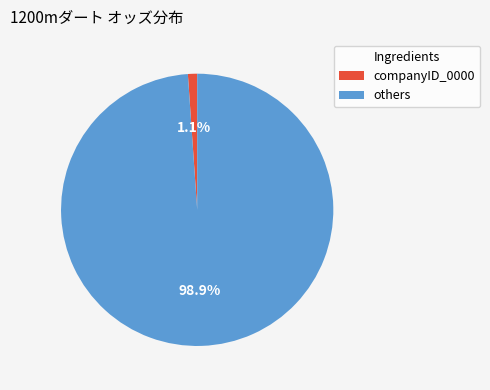

Rank the categories by value from lowest to highest.

companyID_0000, others